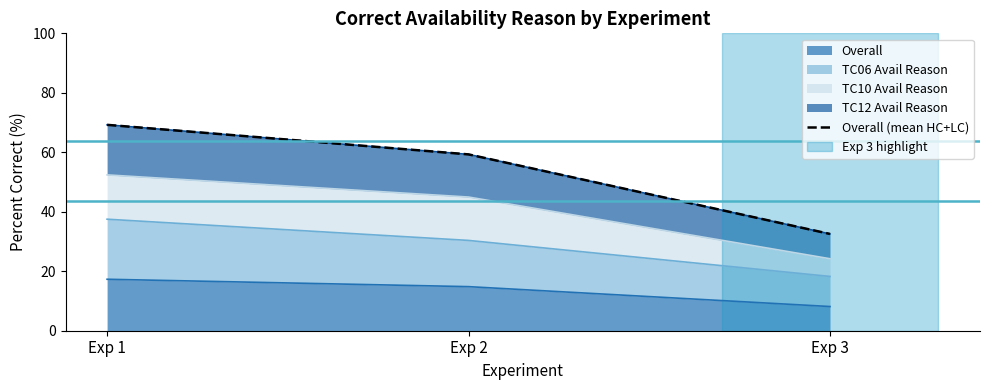

What is the change in value from Exp 1 to Exp 2?

-9.9